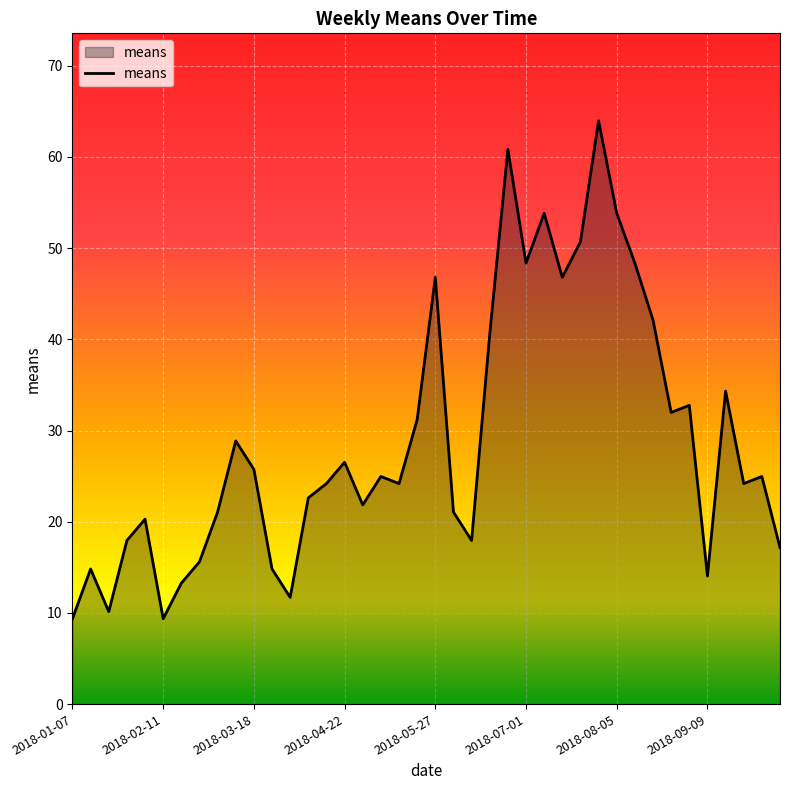

What is the greatest value displayed?

64.0